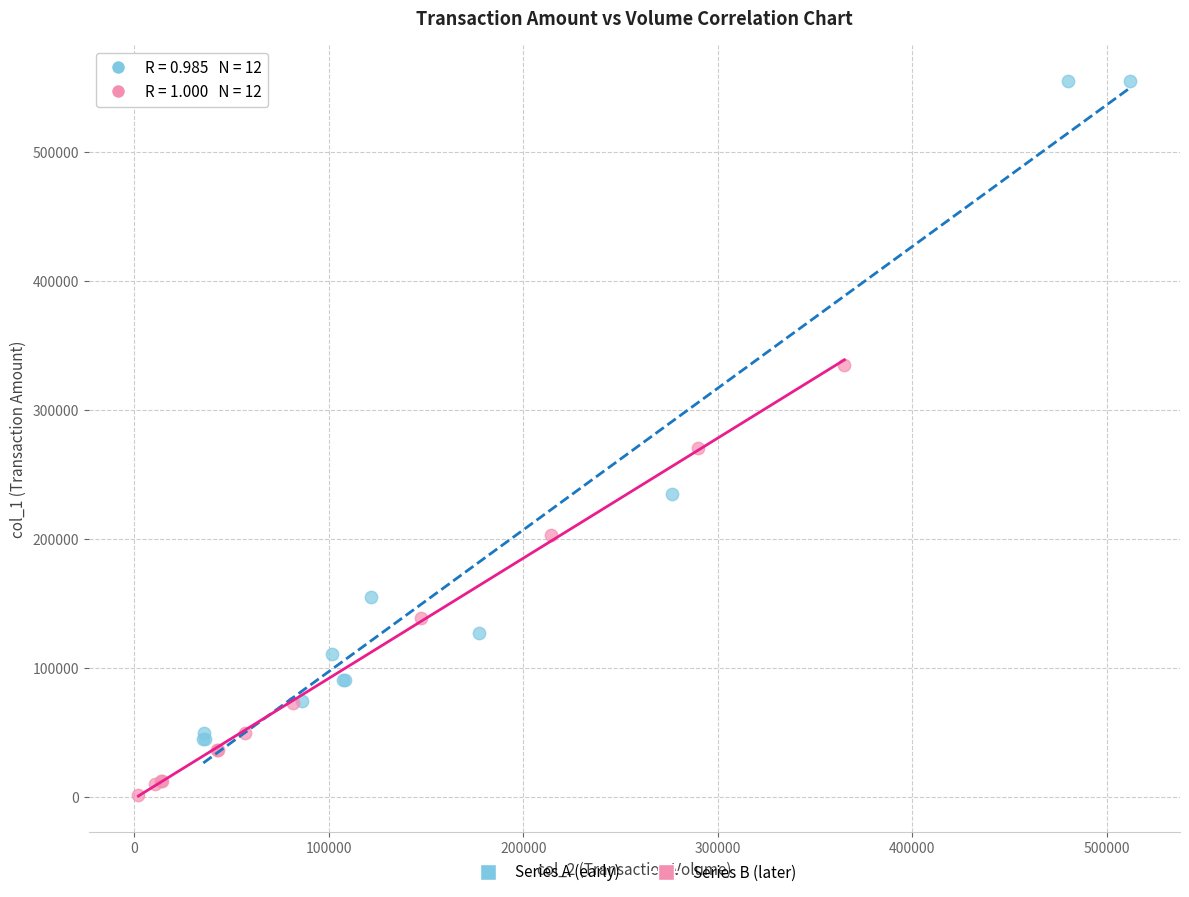

Which series has the widest spread of Y values?

Series A (early)